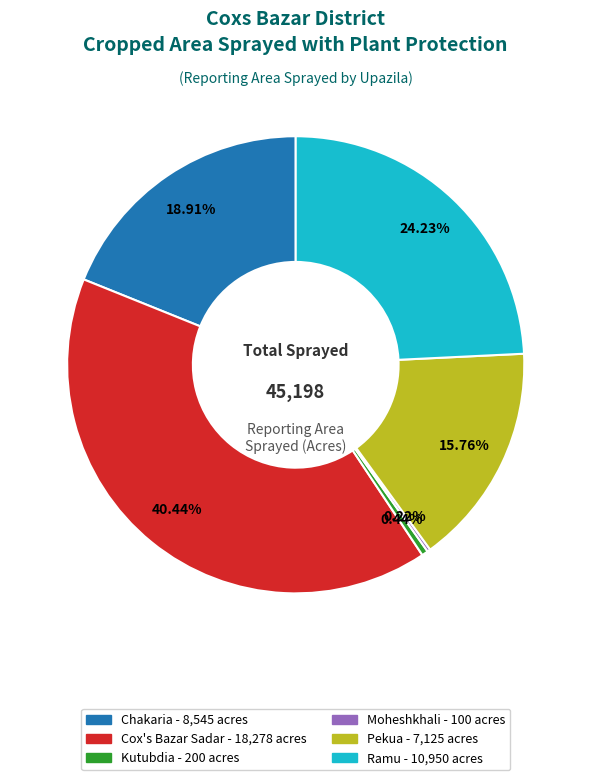

Is there any slice that represents more than half of the pie?

No